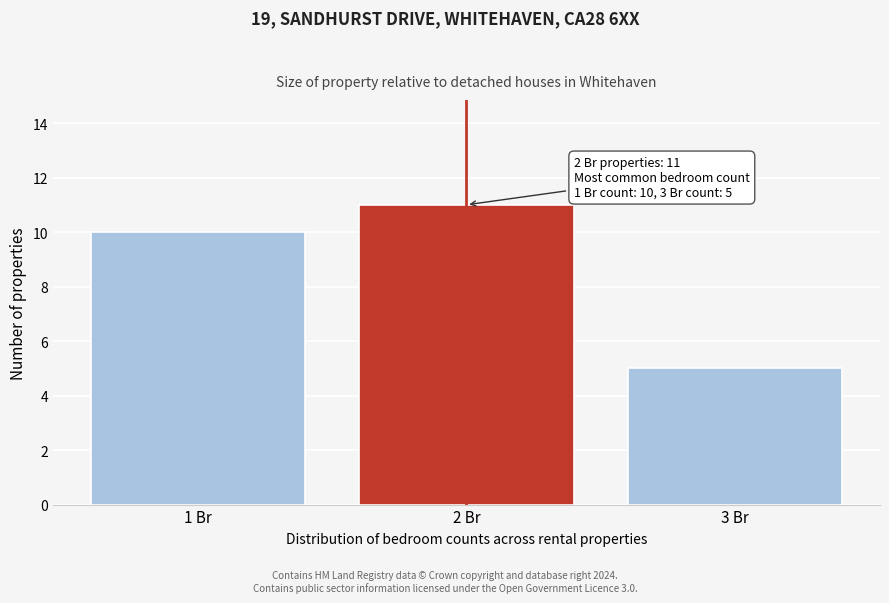

Over which range of the x-axis is the bar tallest?

1.5 to 2.5